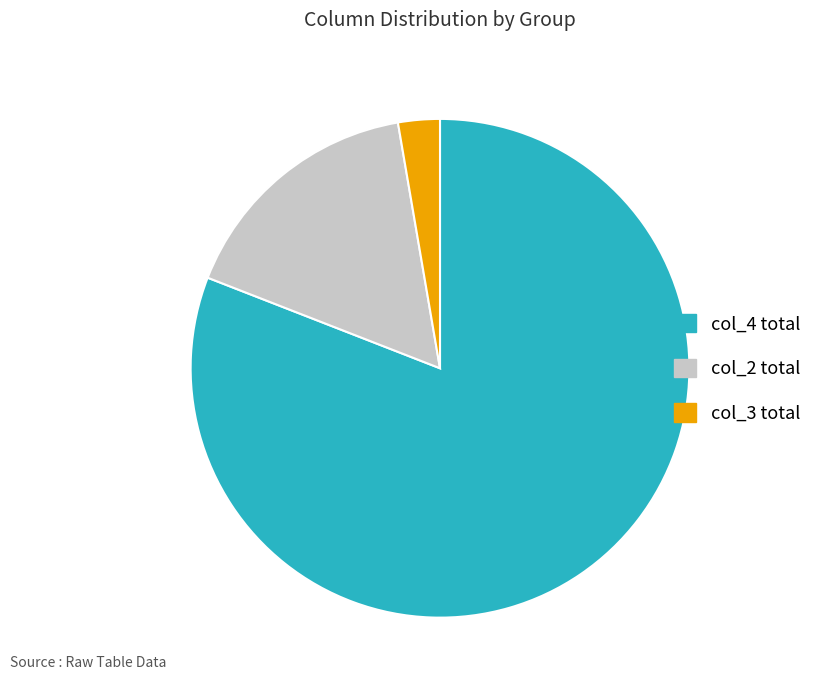

Do col_3 total and col_4 total together represent more than half of the pie?

Yes